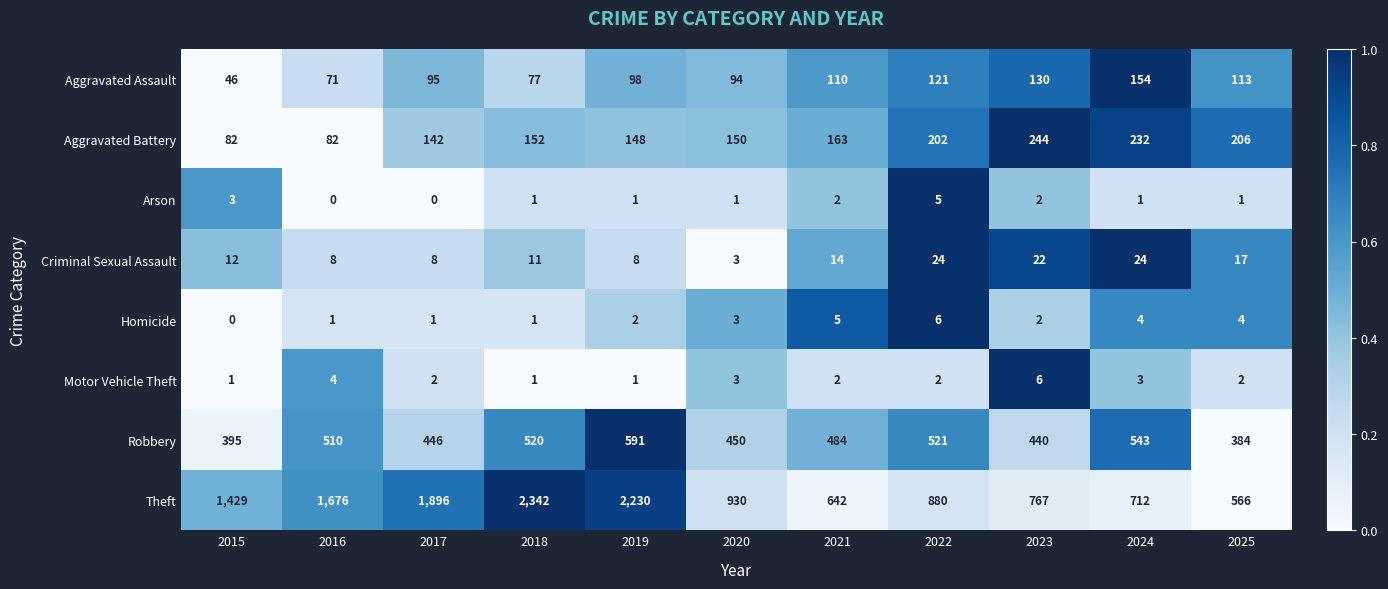

At how many categories does at least one series exceed 0?

11